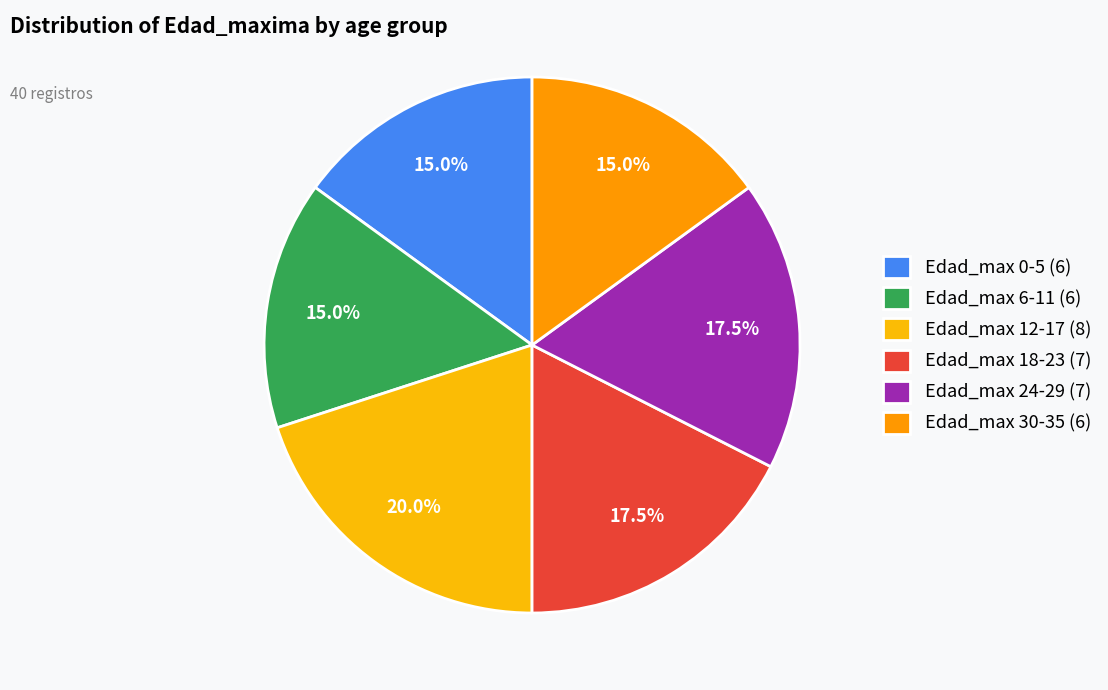

To the nearest percent, what is the average slice percentage?

17%